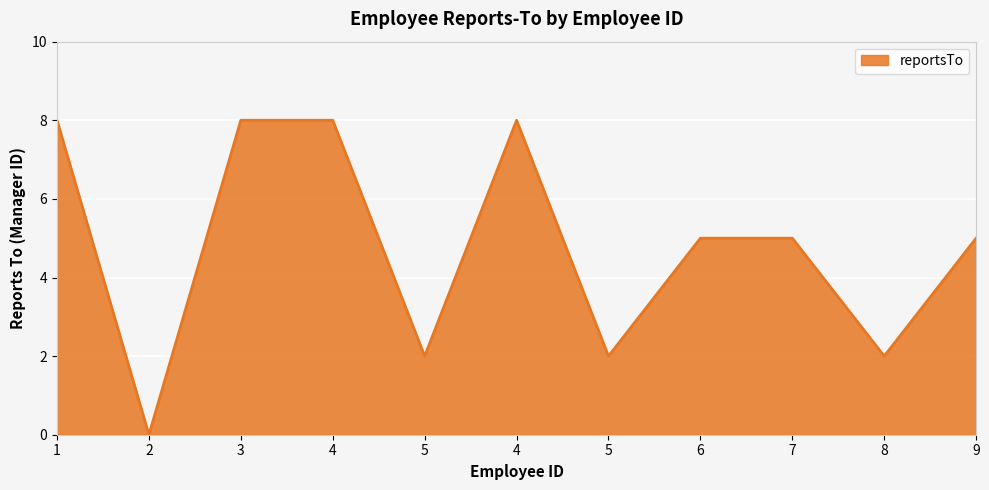

How many values are between 2 and 8?

10